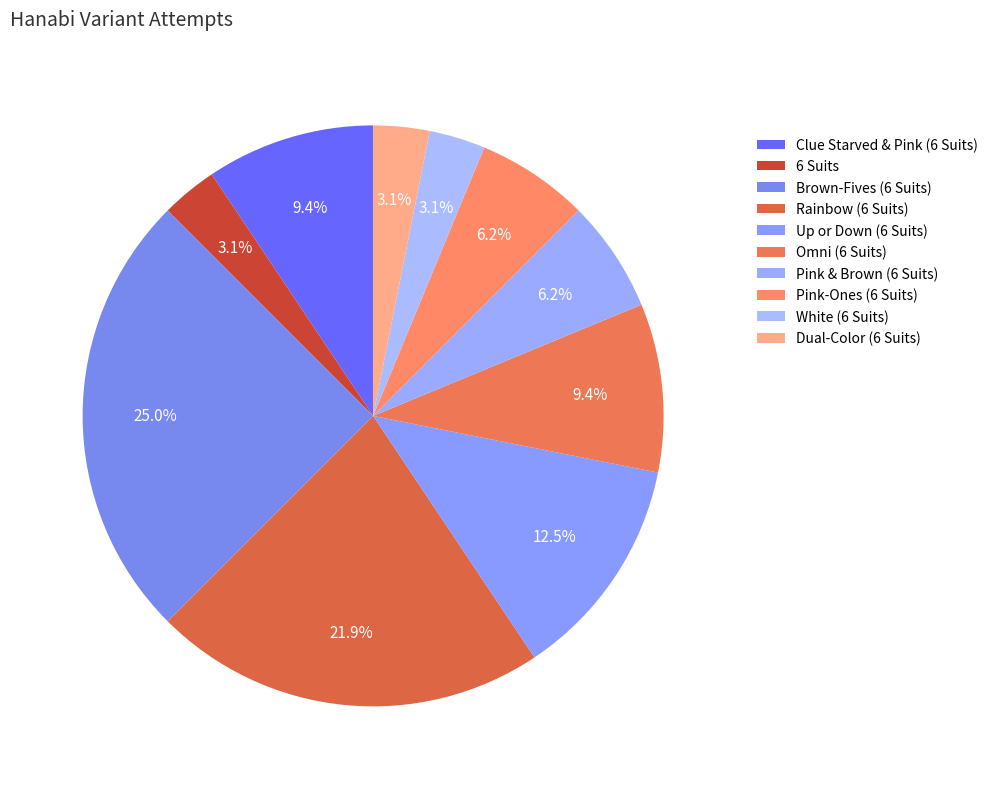

Count the number of slices in the pie.

10